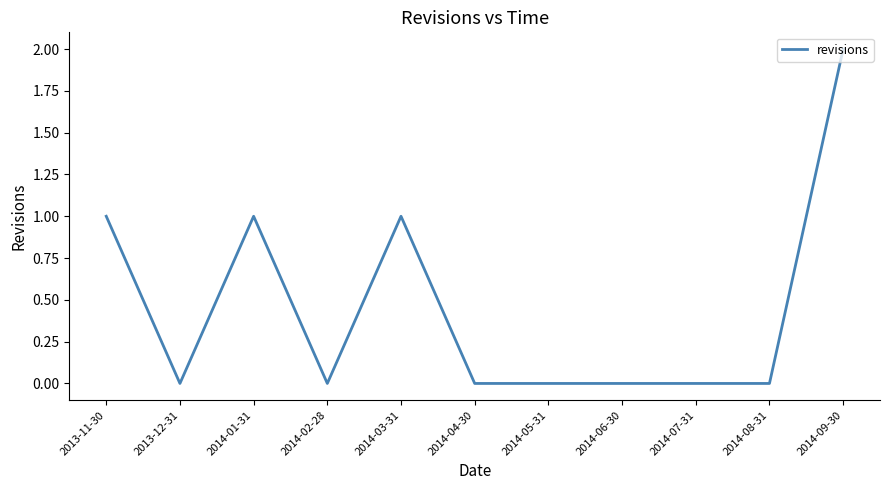

How many lines are shown in the chart?

1